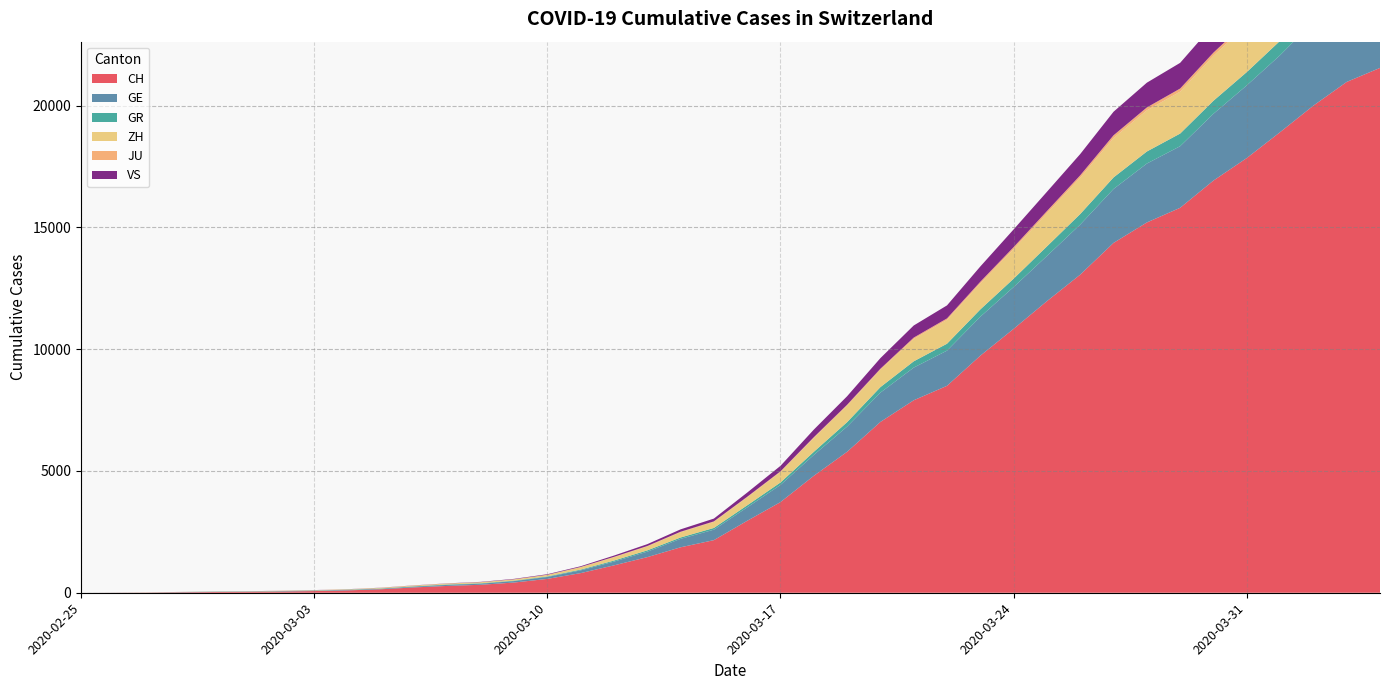

Reading right to left, extract all data points from this chart.

CH: 21554	20978	20005	18915	17852	16928	15809	15207	14367	13064	11975	10838	9735	8498	7904	7014	5788	4801	3722	2954	2160	1866	1461	1124	806	569	419	327	280	219	142	97	69	50	36	30	20	8	4	0
GE: 3788	3650	3445	3160	2984	2743	2530	2419	2215	2057	1856	1717	1600	1445	1342	1204	1035	857	705	551	430	347	225	154	113	79	60	45	43	30	20	16	14	11	10	9	5	1	1	0
GR: 657	649	622	592	547	535	519	495	474	433	393	343	300	284	258	226	182	128	101	84	71	56	53	43	31	22	18	18	17	16	14	12	9	9	6	6	6	2	2	0
ZH: 2450	2417	2289	2125	1936	1848	1722	1690	1616	1489	1357	1213	1067	978	919	711	679	568	429	326	250	218	163	140	101	62	49	40	34	29	23	15	13	10	7	6	2	2	0	0
JU: 154	149	149	145	140	128	127	119	114	100	92	82	69	61	54	44	36	32	29	25	19	18	17	12	7	7	7	5	5	4	4	2	2	1	1	1	1	1	0	0
VS: 1418	1385	1334	1282	1211	1144	1055	1017	968	874	793	728	628	535	498	436	349	312	225	172	115	98	76	53	30	22	17	12	7	6	5	4	3	3	2	1	1	0	0	0